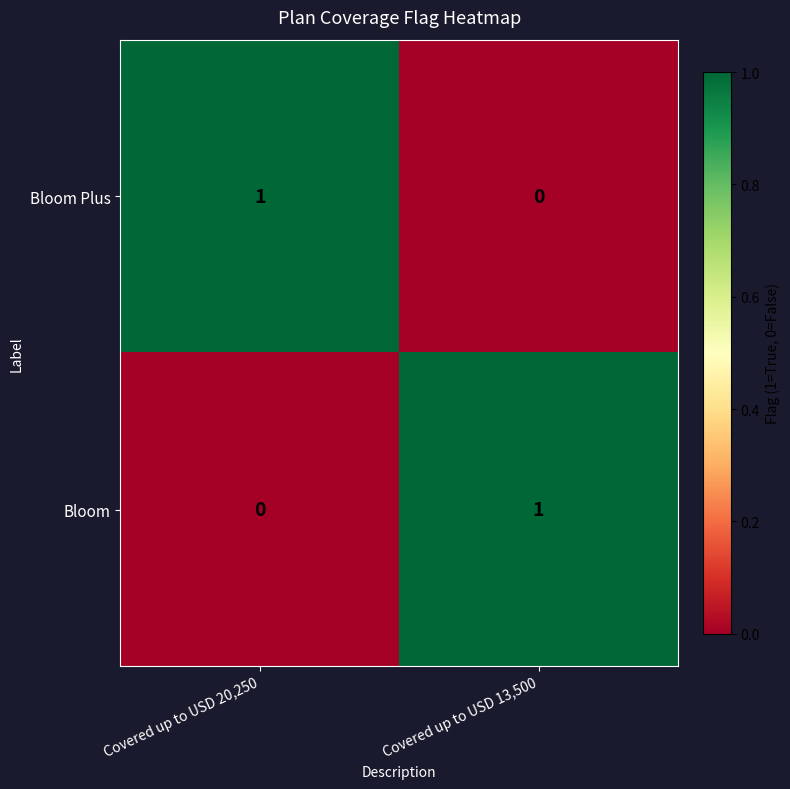

True or false: Bloom Plus has a value of 0 at Covered up to USD 13,500.

True